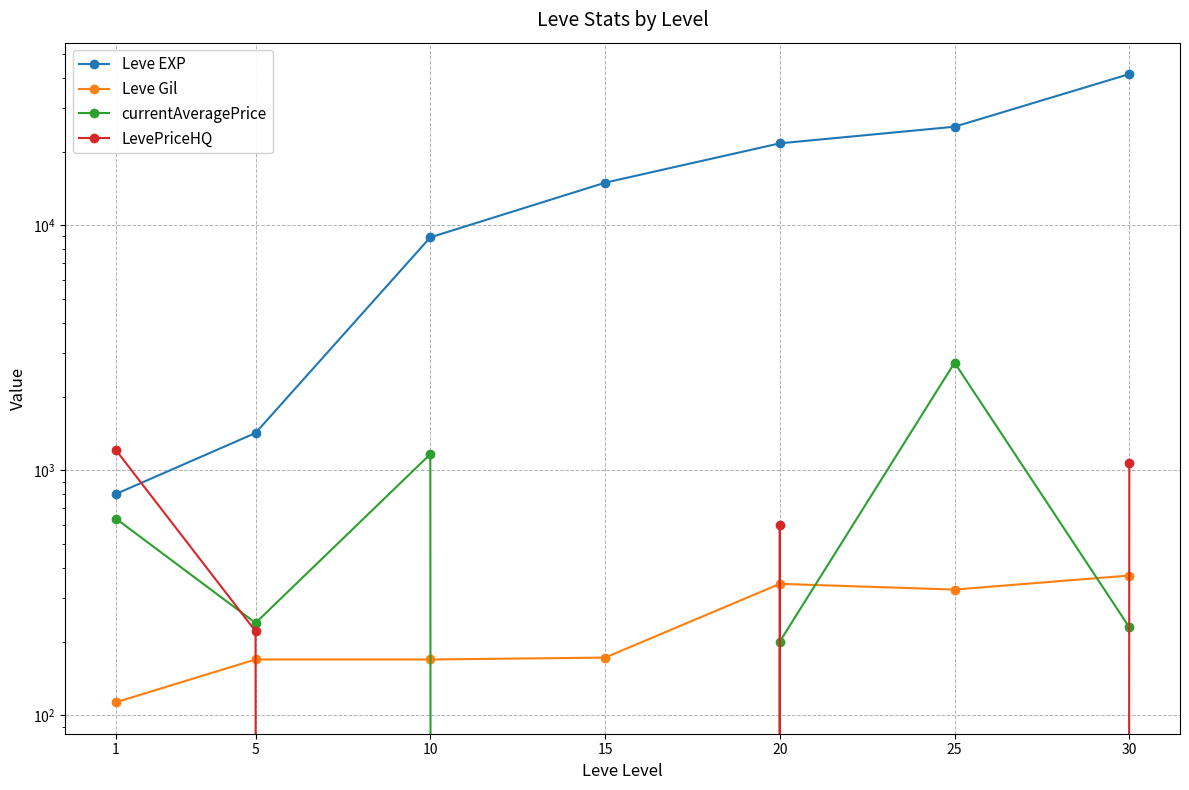

How many positive values does the LevePriceHQ series have?

4